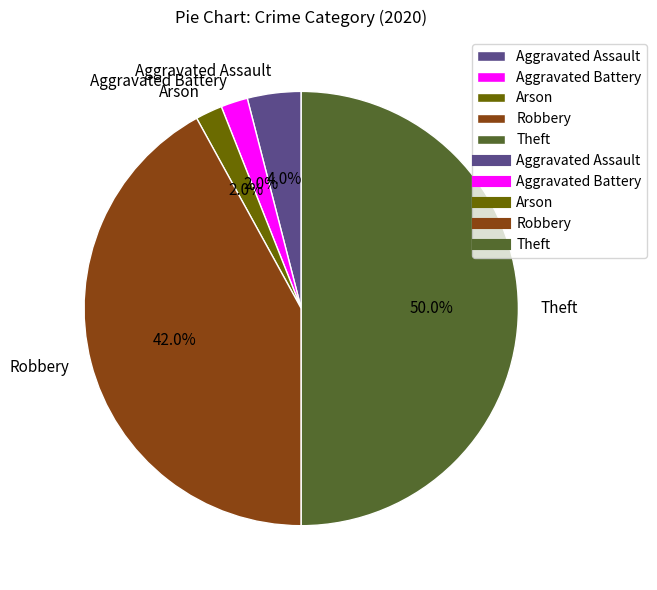

Does Arson represent more than half of the total?

No